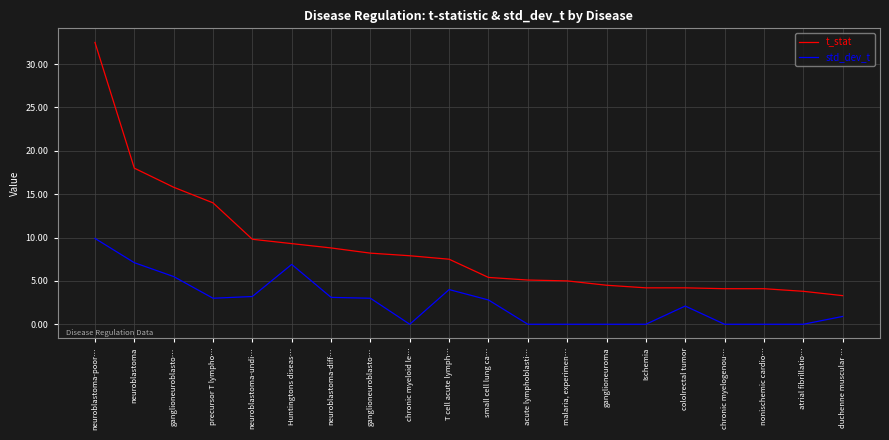

True or false: t_stat and std_dev_t intersect in this chart.

False